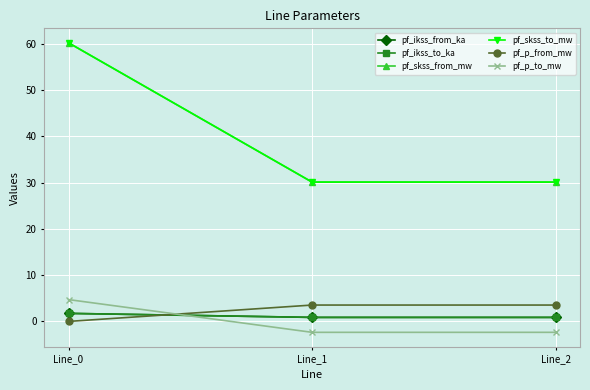

True or false: pf_skss_to_mw has a value of 13.7 at Line_0.

False